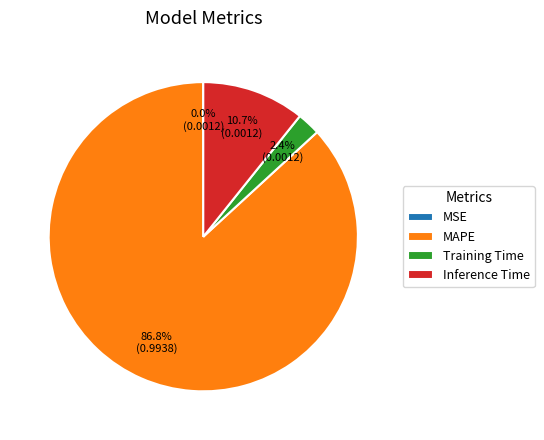

Is there a majority slice in this chart?

Yes